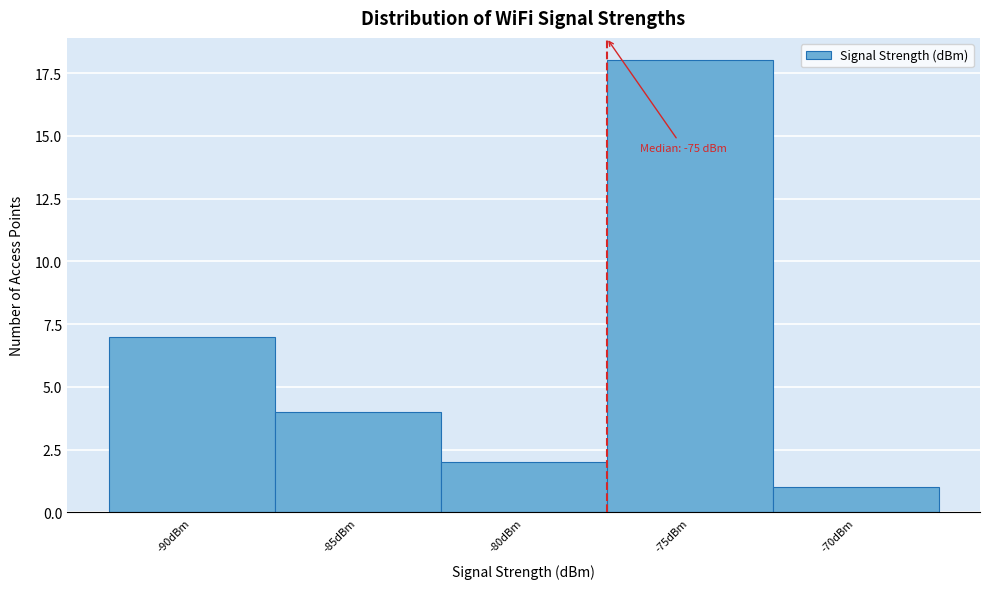

Reading left to right, what are all the values shown in this chart?

7	4	2	18	1